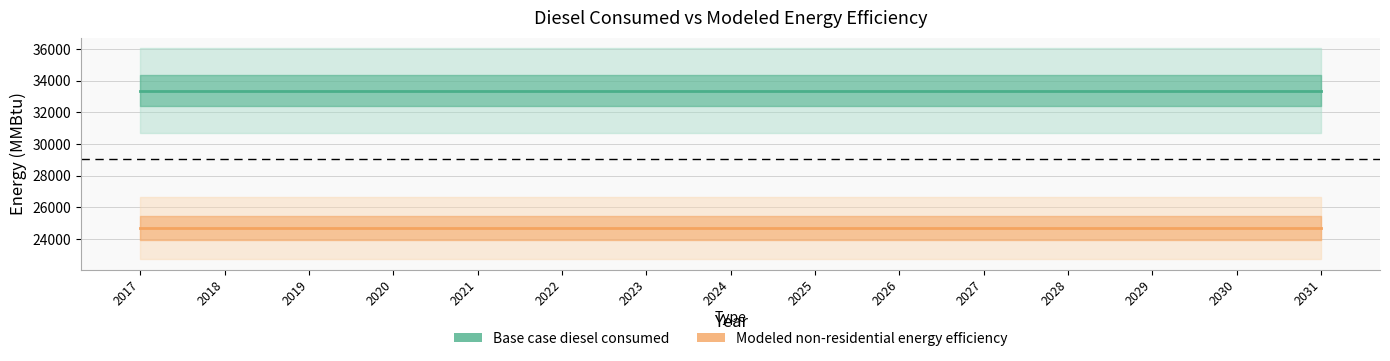

True or false: Modeled non-residential energy efficiency and Base case diesel consumed cross at least once.

False